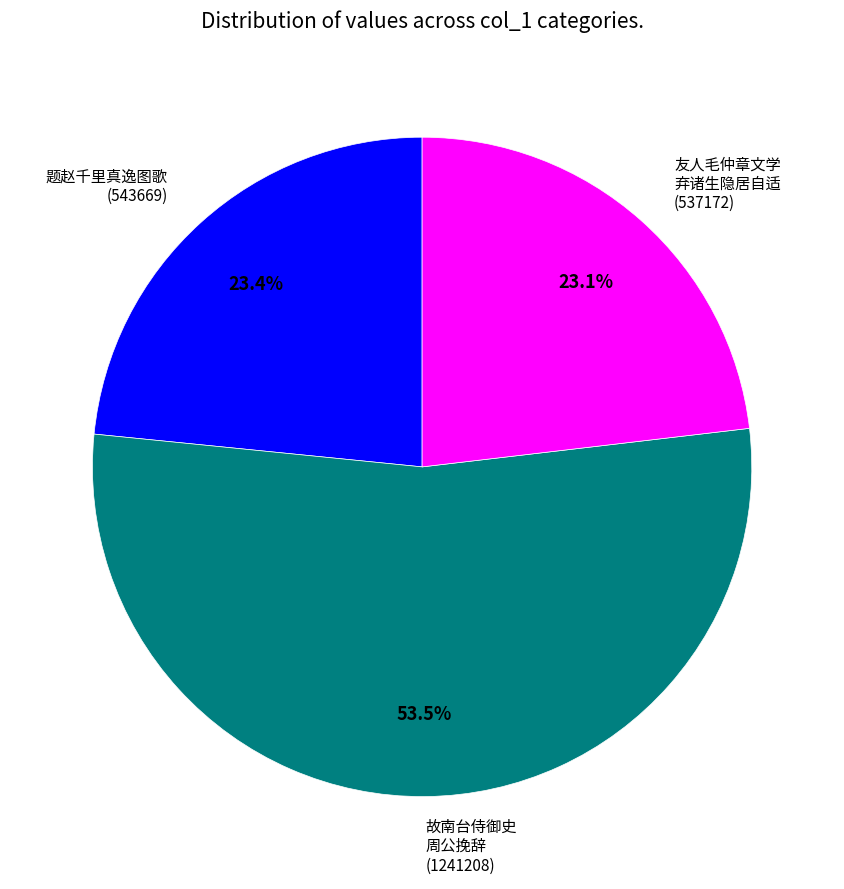

To the nearest percent, what is the average slice percentage?

33%